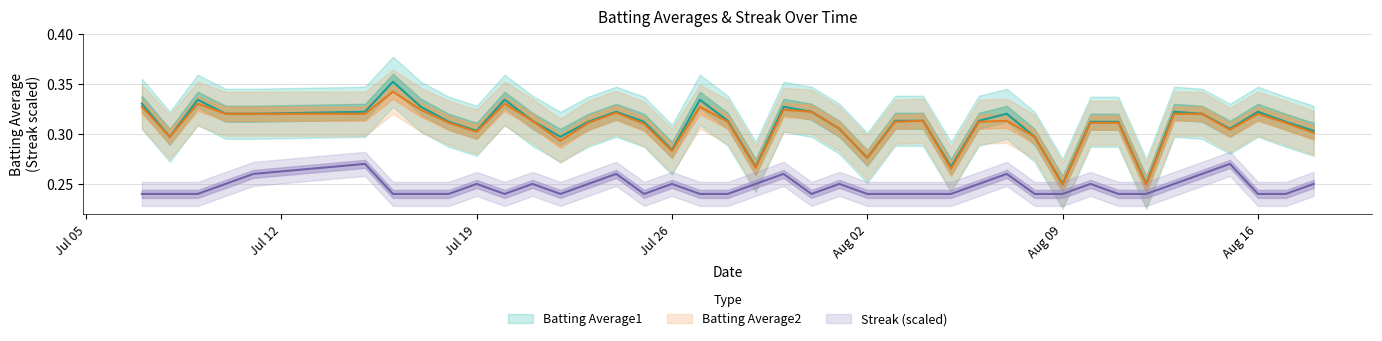

What is the total value across all series at Aug 09?

0.7